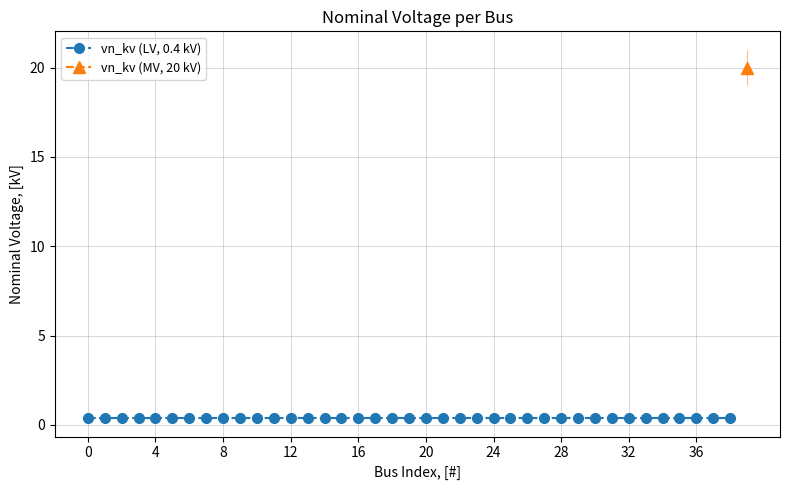

True or false: vn_kv (MV, 20 kV) and vn_kv (LV, 0.4 kV) cross at least once.

False